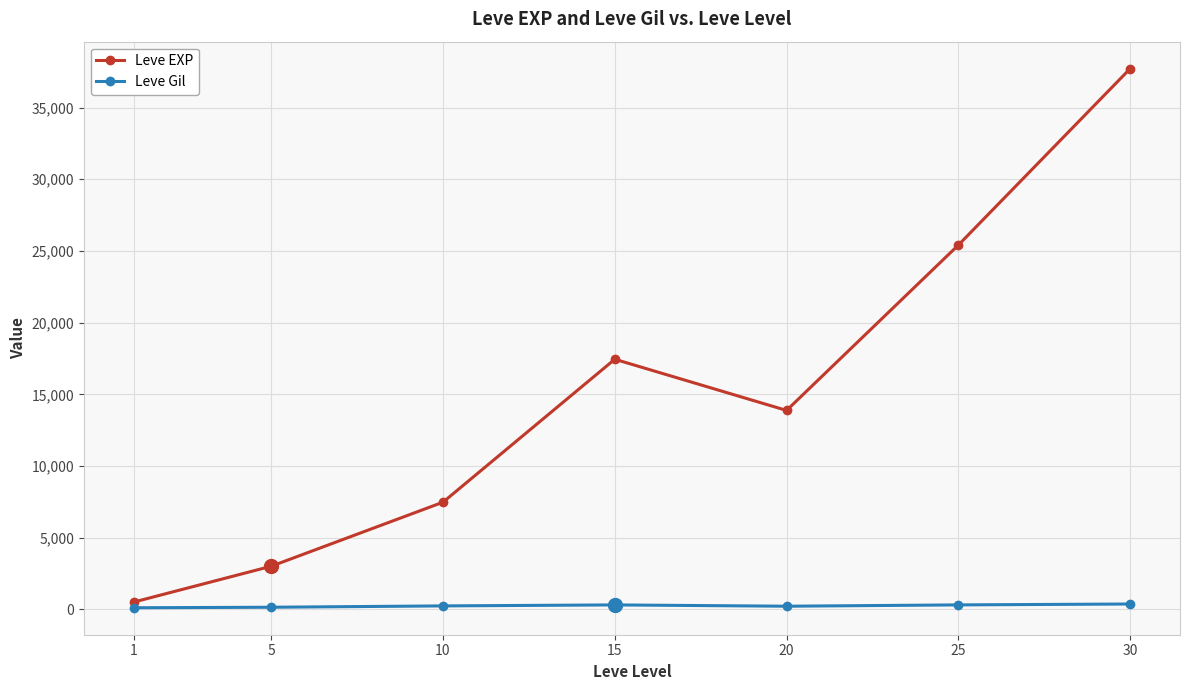

True or false: Leve Gil and Leve EXP cross at least once.

False